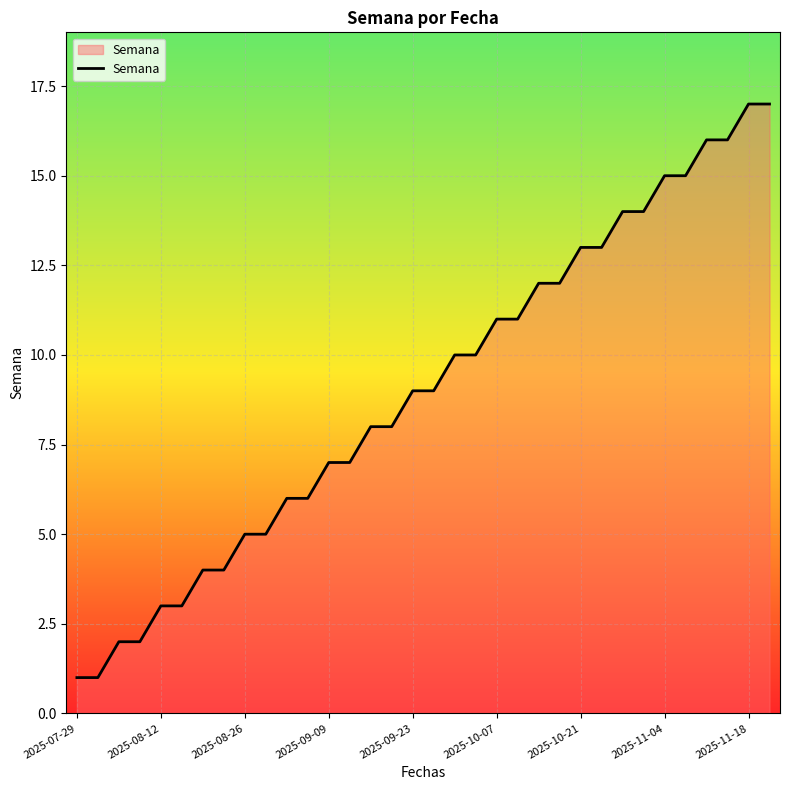

What is the difference between the maximum and minimum values?

16